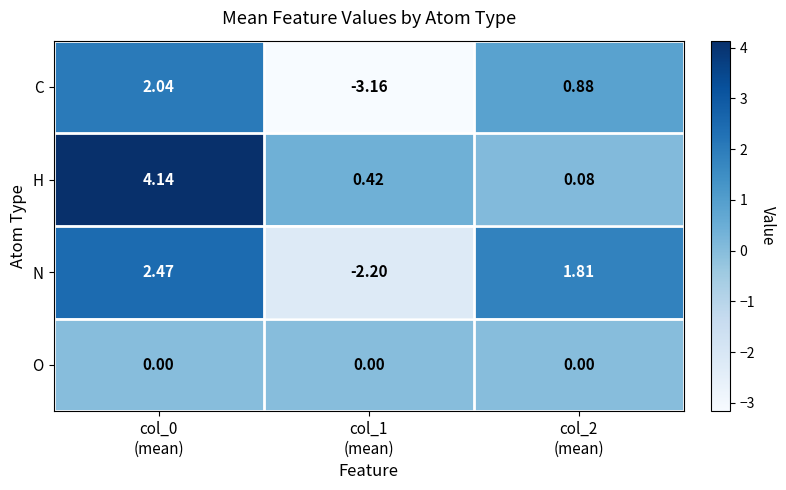

At which category is the sum across all series the highest?

col_0
(mean)